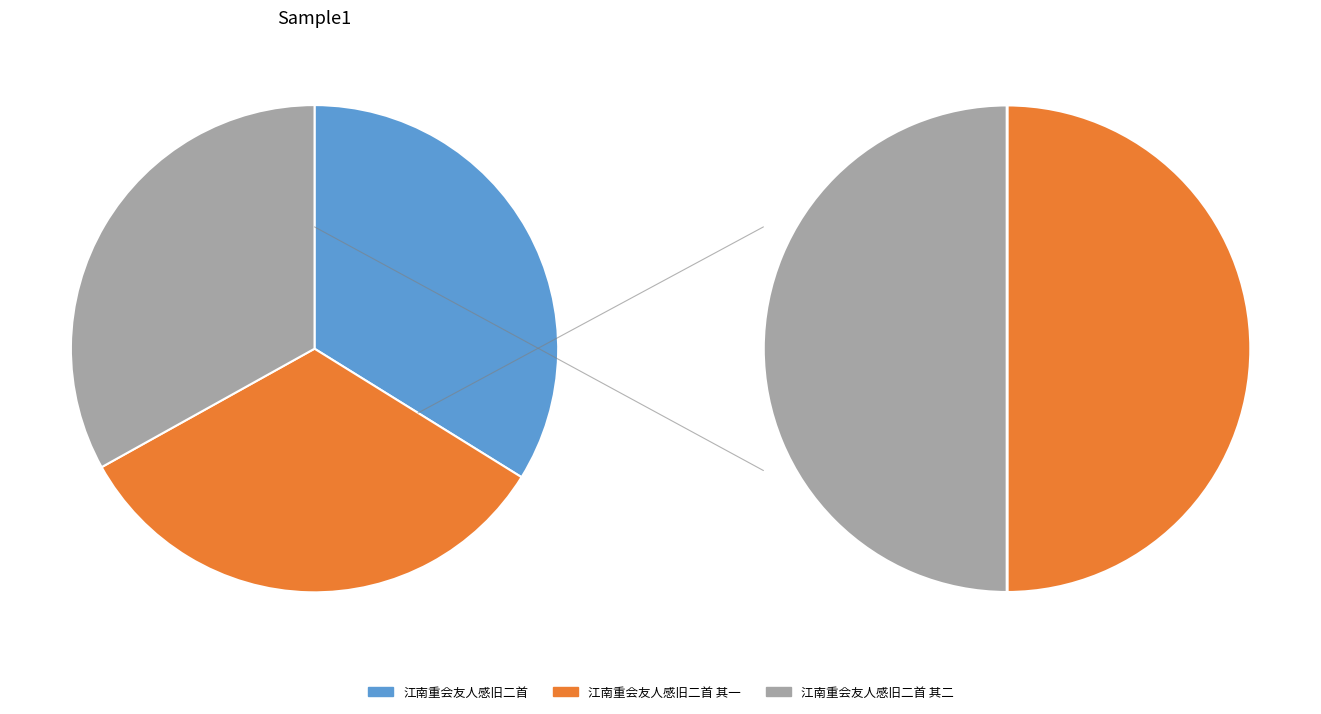

How many slices are in this pie chart?

3